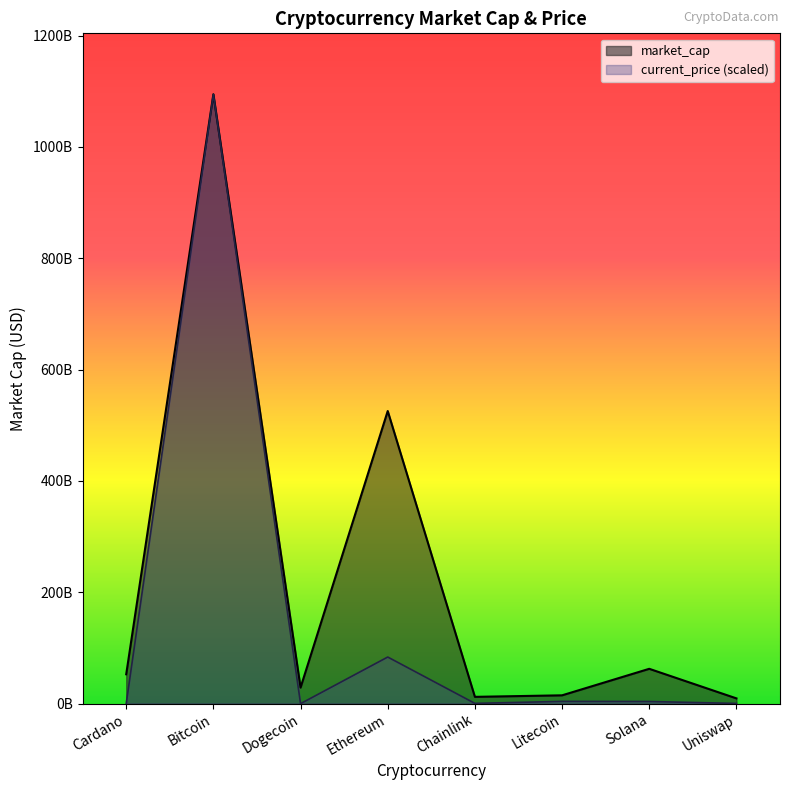

Reading left to right, transcribe all the data shown in this chart.

market_cap: 52770746003.0	1094448069106.0	28824811624.0	525554210501.0	12228622603.0	14974228808.0	62586705912.0	9483329527.0
current_price: 31109950.8	1094448069106.0	4118787.8	83751004273.2	494365400.0	4094823705.8	3890440756.3	395567738.0